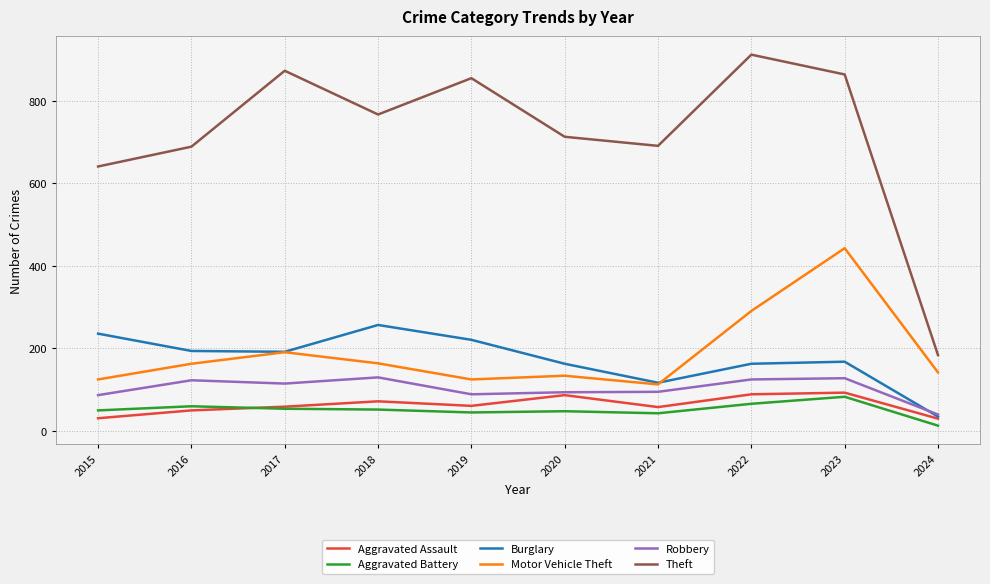

Which series has the widest spread of values?

Theft